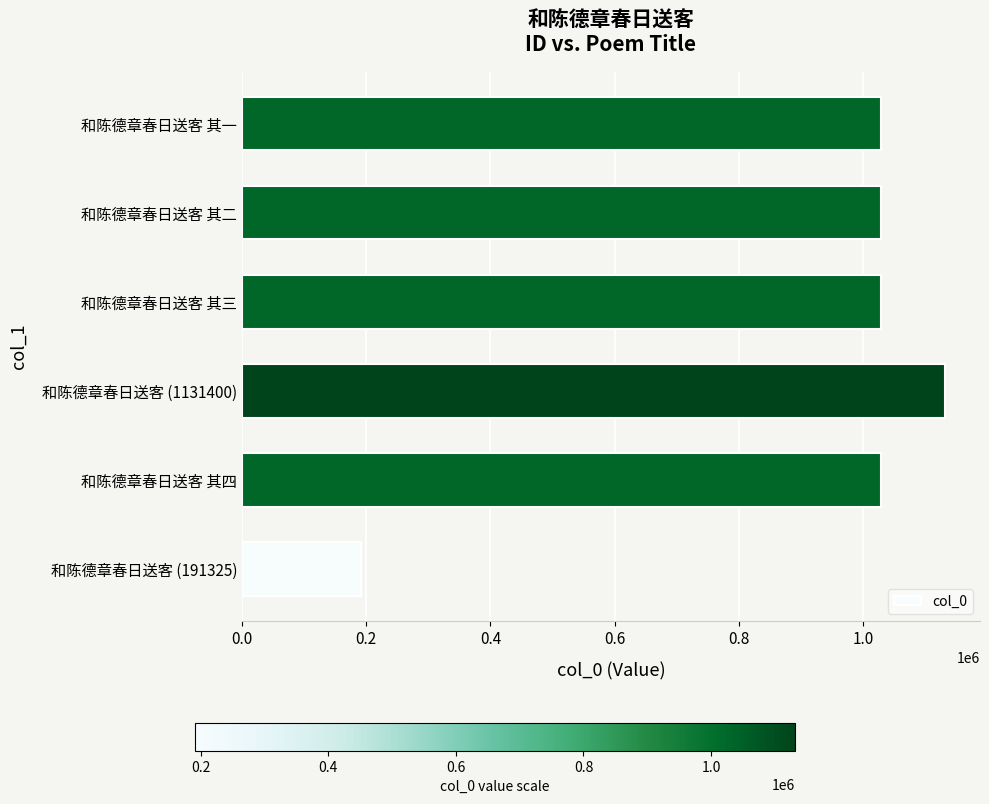

What is the sum of the values at 和陈德章春日送客 其一 and 和陈德章春日送客 其三?

2057863